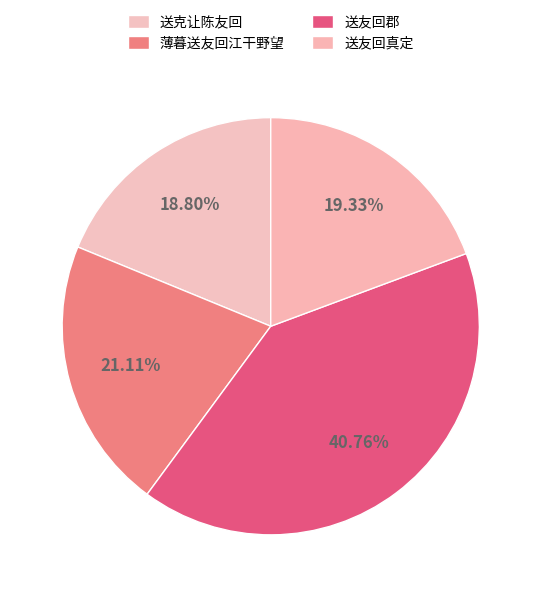

Which category has the biggest portion of the pie?

送友回郡